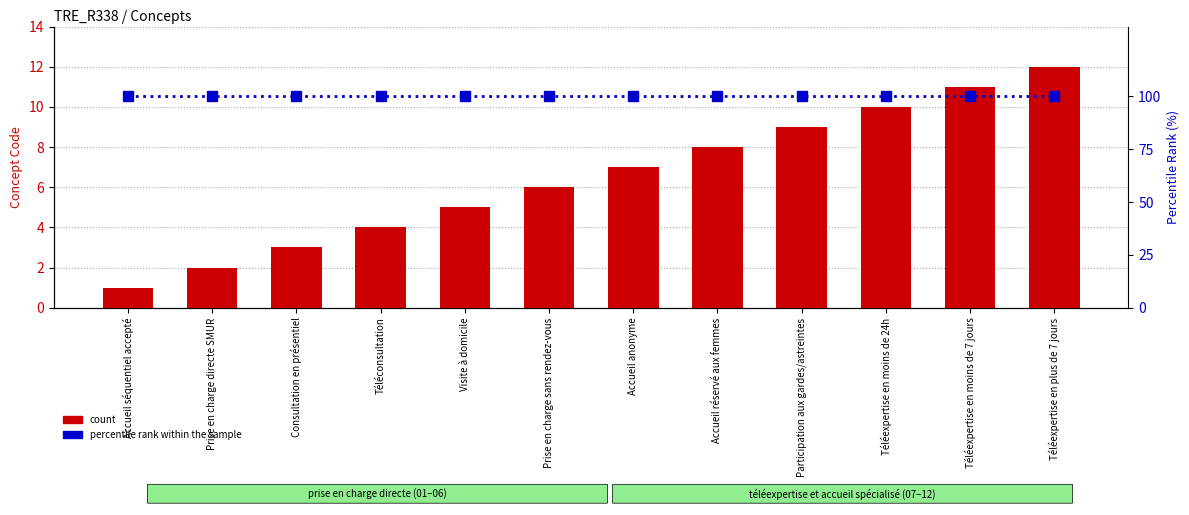

What is the total value across all series at Téléexpertise en moins de 7 jours?

111